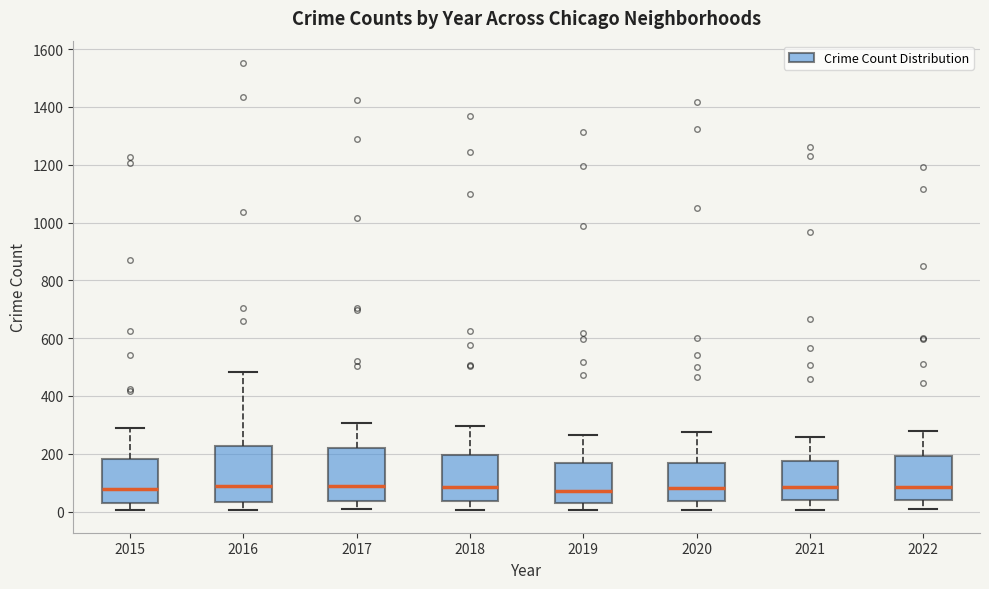

Reading left to right, transcribe this box plot: for each box, give where its median line is, the range the box spans, and where its two whiskers end, as read against the y-axis. The values are not printed on the chart, so give them approximately, as read against the axis.

2015: median 80, box 40 to 180, whiskers 0 to 300
2016: median 80, box 40 to 220, whiskers 0 to 480
2017: median 80, box 40 to 220, whiskers 0 to 300
2018: median 80, box 40 to 200, whiskers 0 to 300
2019: median 80, box 20 to 160, whiskers 0 to 260
2020: median 80, box 40 to 160, whiskers 0 to 280
2021: median 80, box 40 to 180, whiskers 0 to 260
2022: median 80, box 40 to 200, whiskers 0 to 280